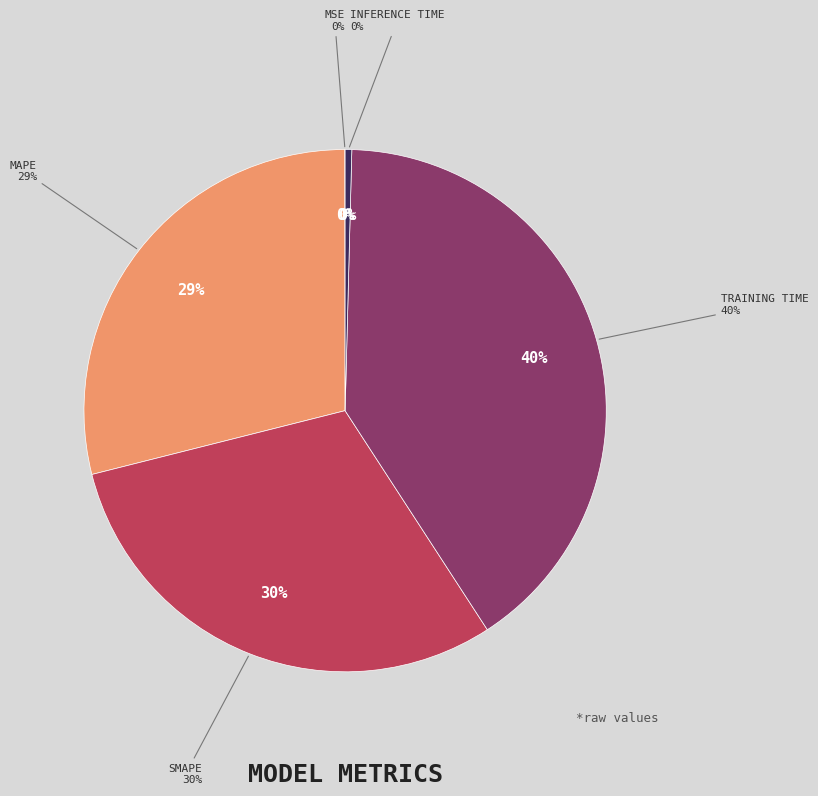

What is the smallest slice in the pie chart?

MSE